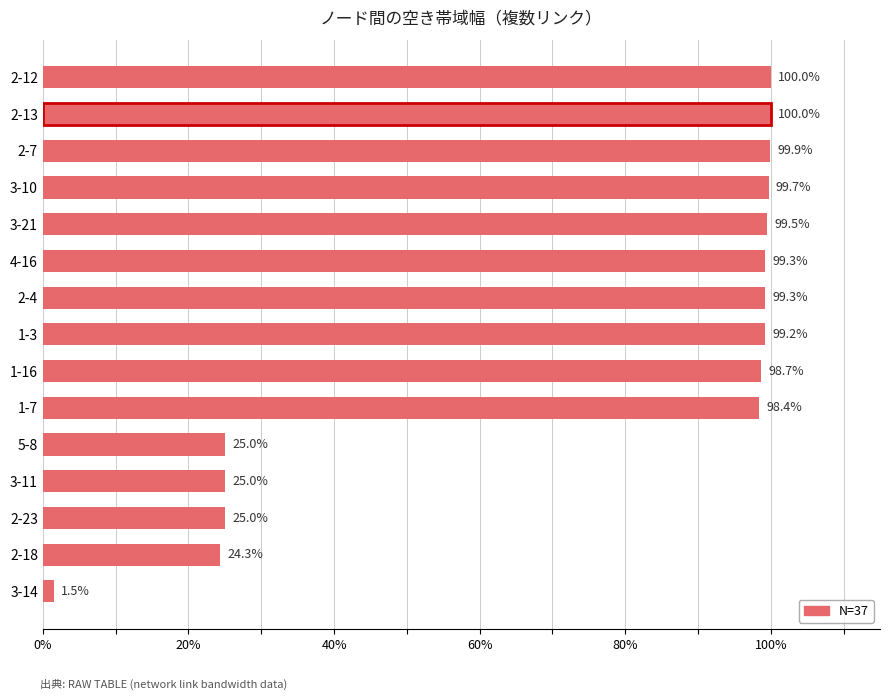

Reading top to bottom, what are all the values shown in this chart?

2-12=100.0	2-13=100.0	2-7=99.9	3-10=99.7	3-21=99.5	4-16=99.3	2-4=99.3	1-3=99.2	1-16=98.7	1-7=98.4	5-8=25.0	3-11=25.0	2-23=25.0	2-18=24.3	3-14=1.5